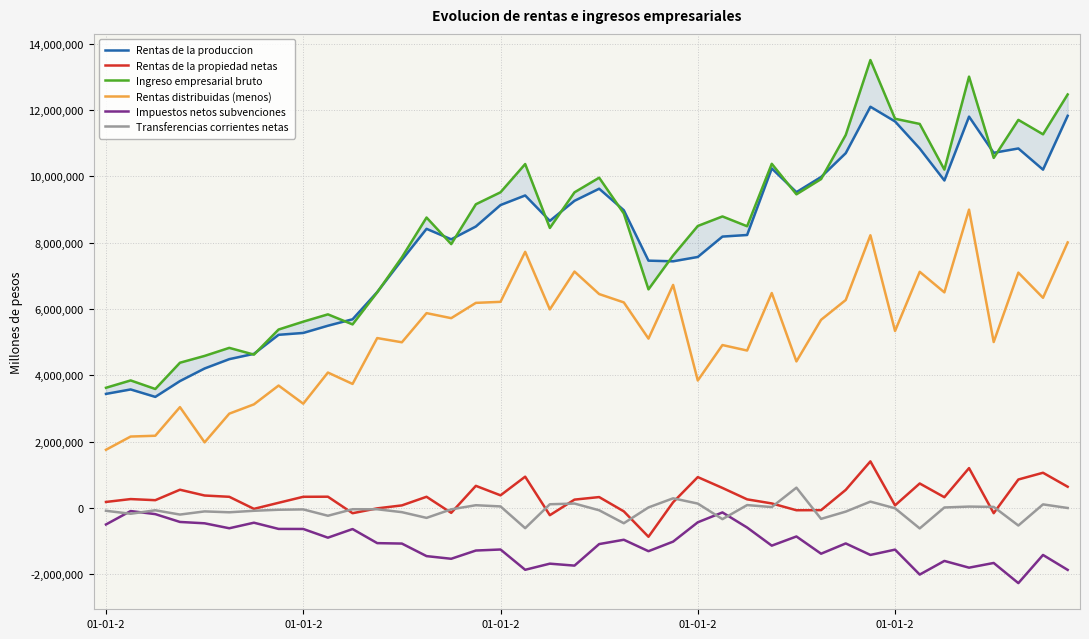

Count the number of categories in the chart.

40